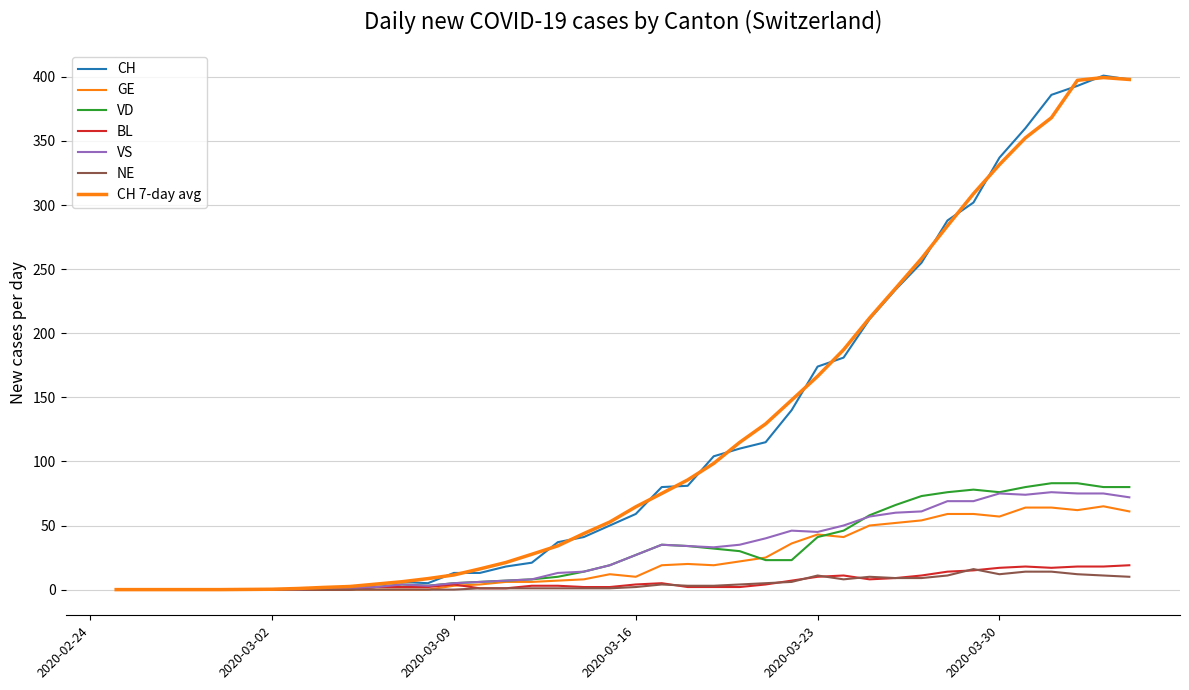

In NE, how many points are lower than both neighbors (excluding endpoints)?

2